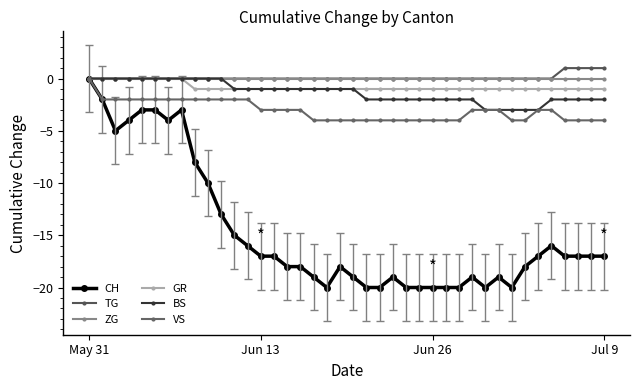

Which series has the largest range (max minus min)?

CH